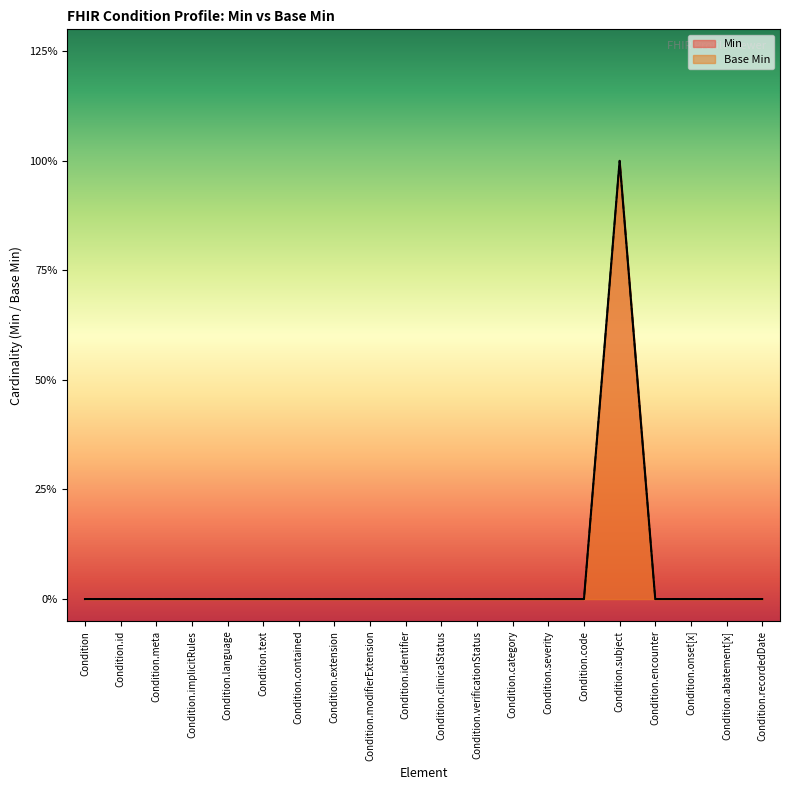

True or false: Base Min and Min intersect in this chart.

False